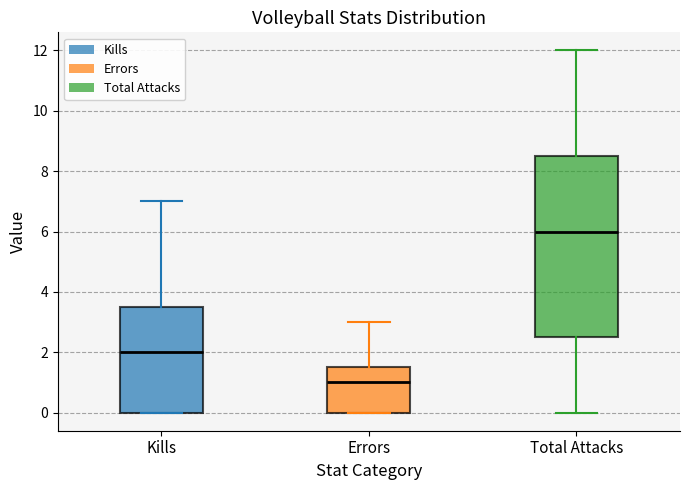

Which box is the tallest, from its lower edge to its upper edge?

Total Attacks